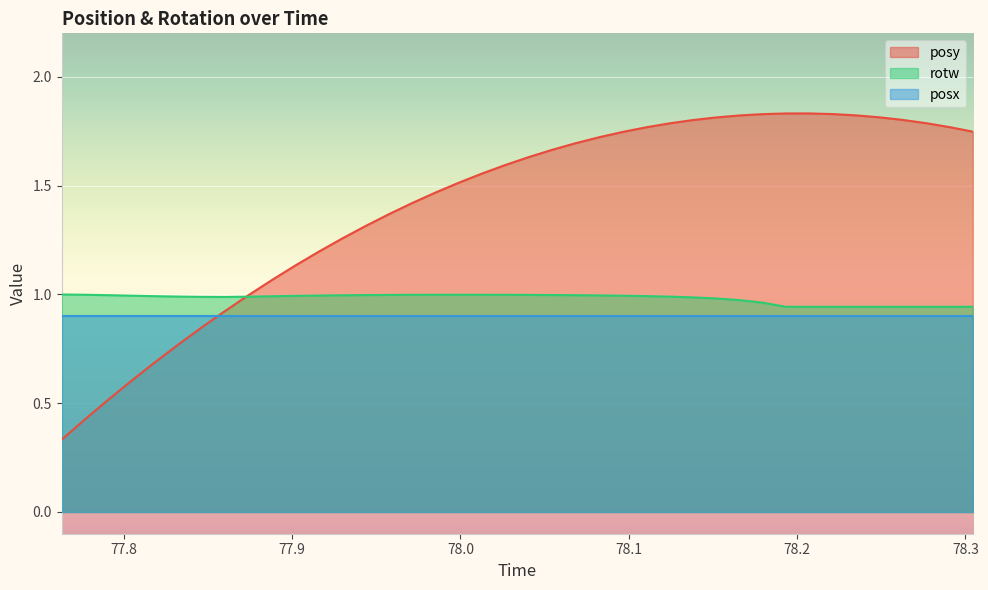

What is the label of the 34th point from the right?

77.84613